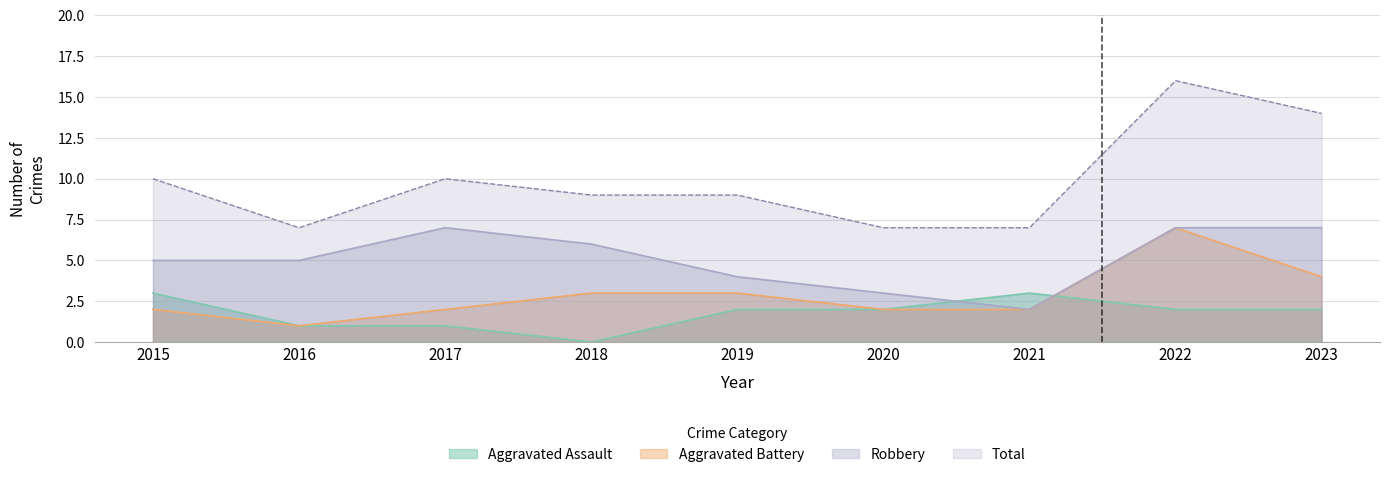

What value does the Aggravated Assault series have at 2020?

2